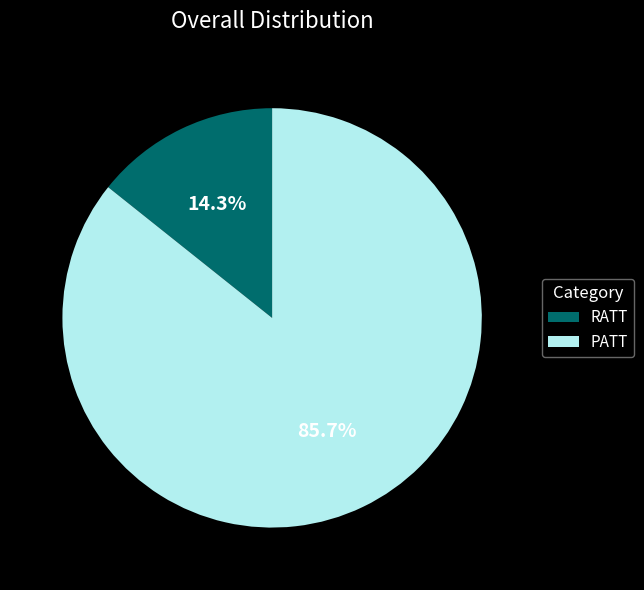

To the nearest percent, what is the average slice percentage?

50%